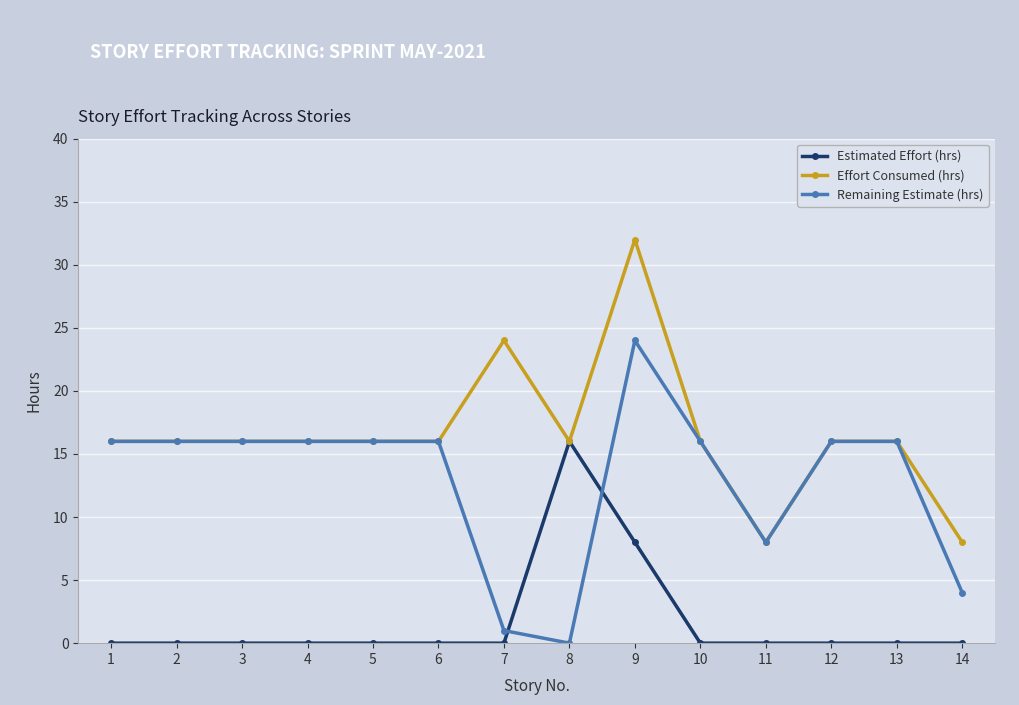

Is the value of Estimated Effort (hrs) at 5 greater than the value of Remaining Estimate (hrs) at 7?

No